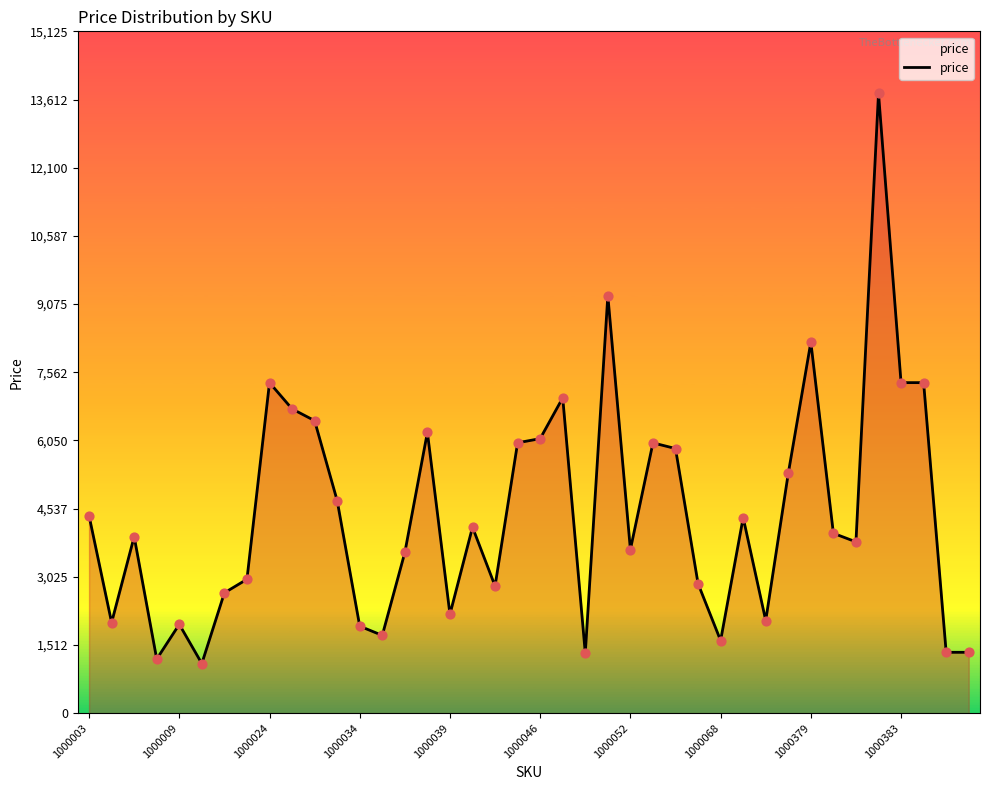

What is the minimum value shown in the chart?

1101